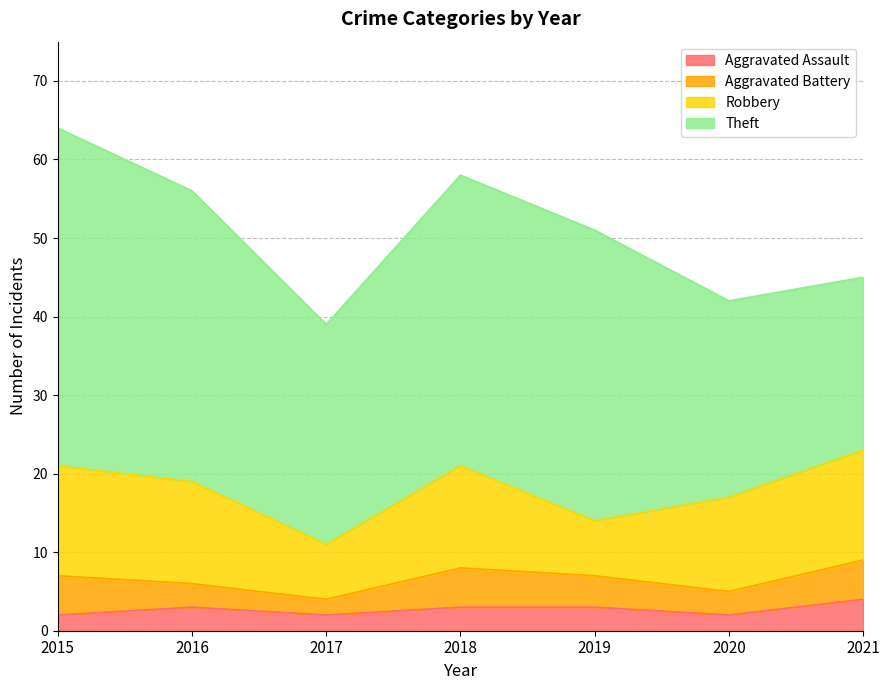

What is the difference between the highest and lowest values at 2017?

26